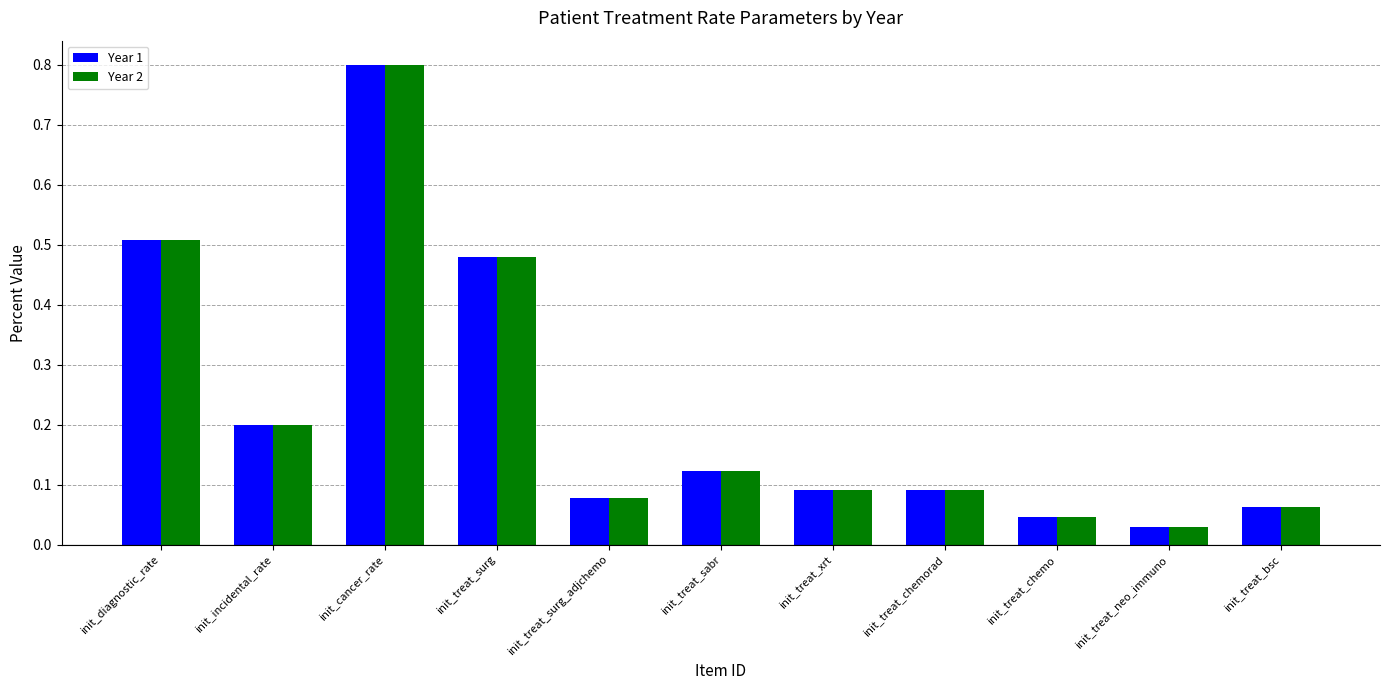

True or false: Year 2 has a value of 0.2 at init_treat_sabr.

False